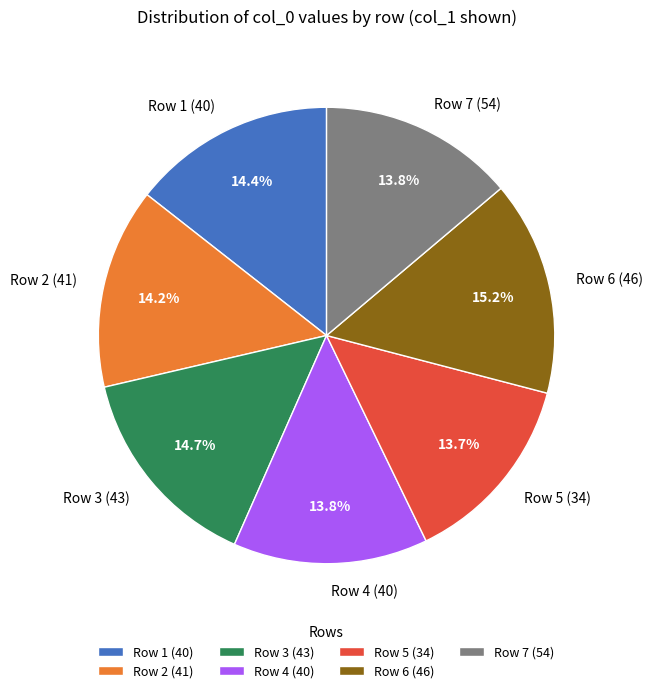

Is Row 3 (43) the majority of the pie?

No